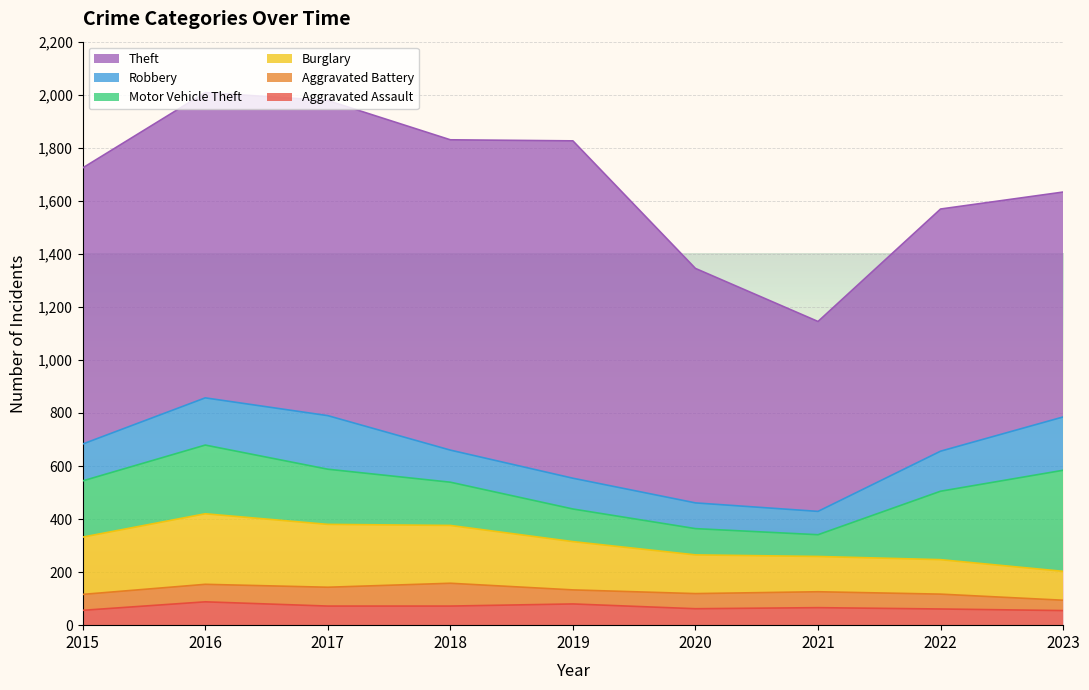

True or false: Burglary and Aggravated Battery cross at least once.

False